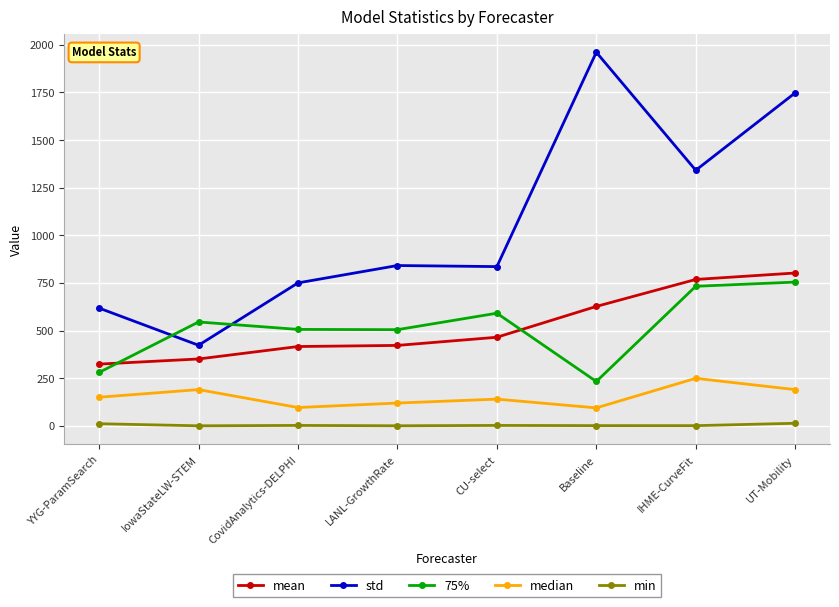

Which label corresponds to the largest value in the chart?

Baseline